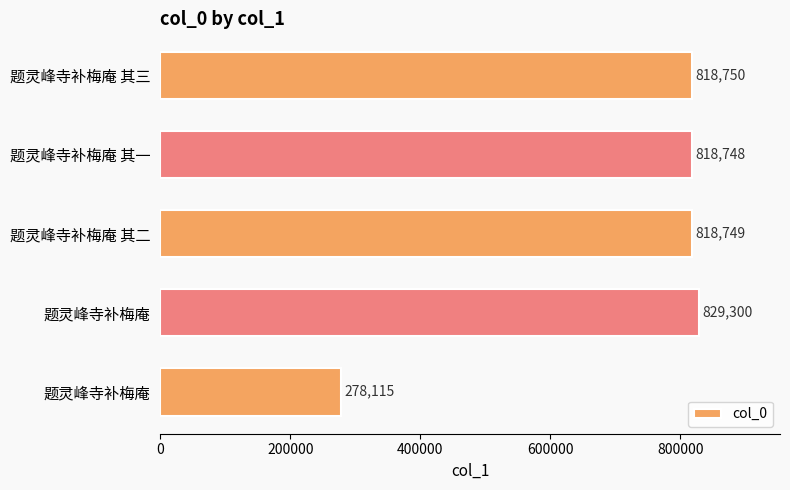

How many data points does each series have?

5